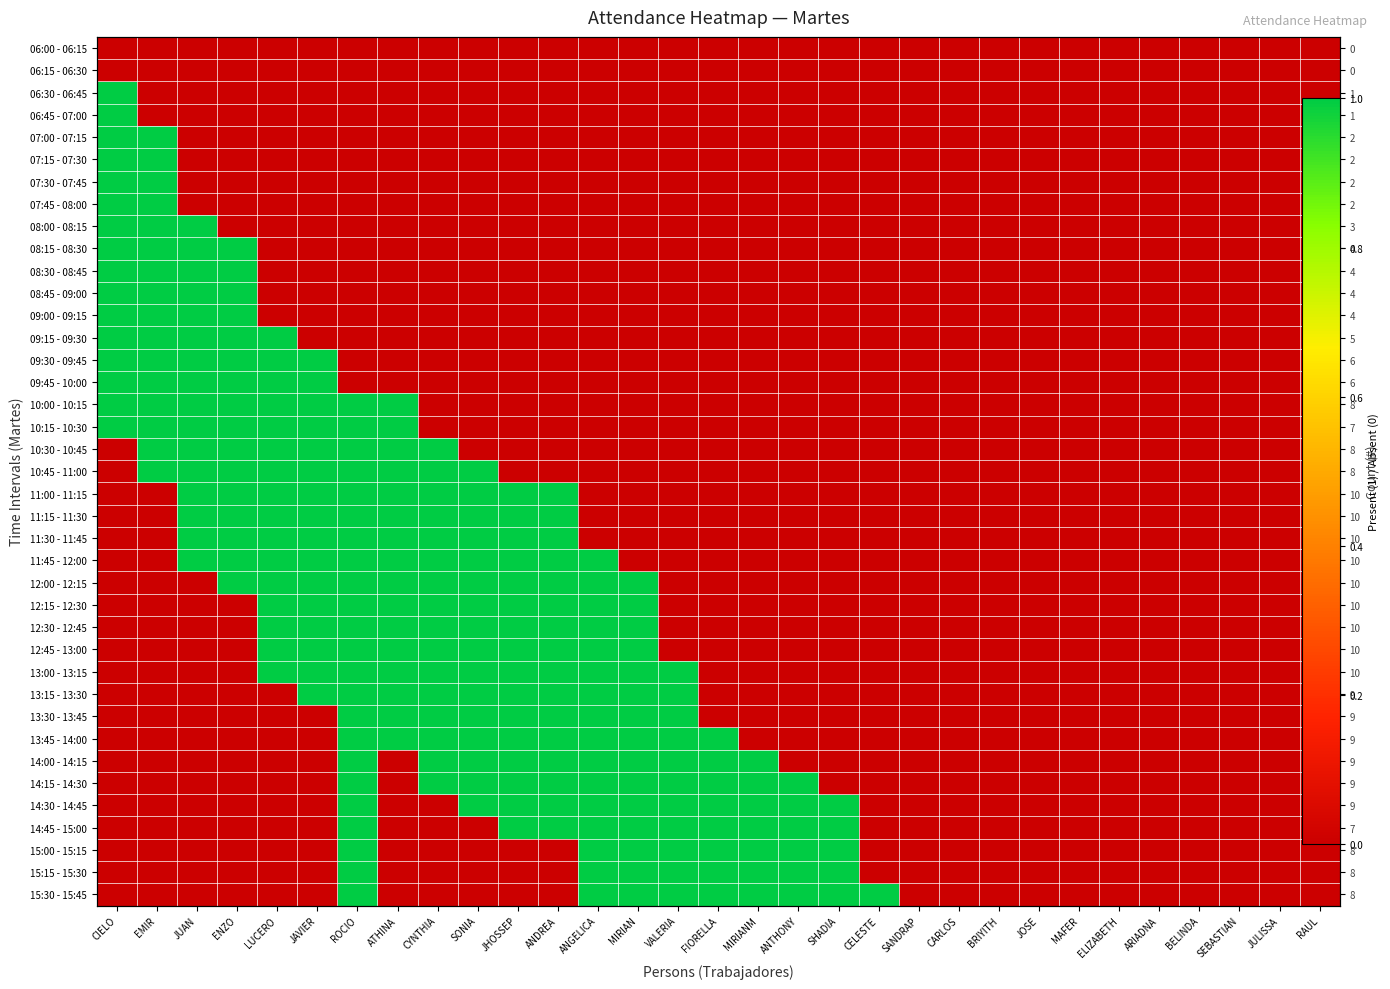

Is the value of 06:00 - 06:15 at CELESTE greater than the value of 08:15 - 08:30 at JOSE?

No